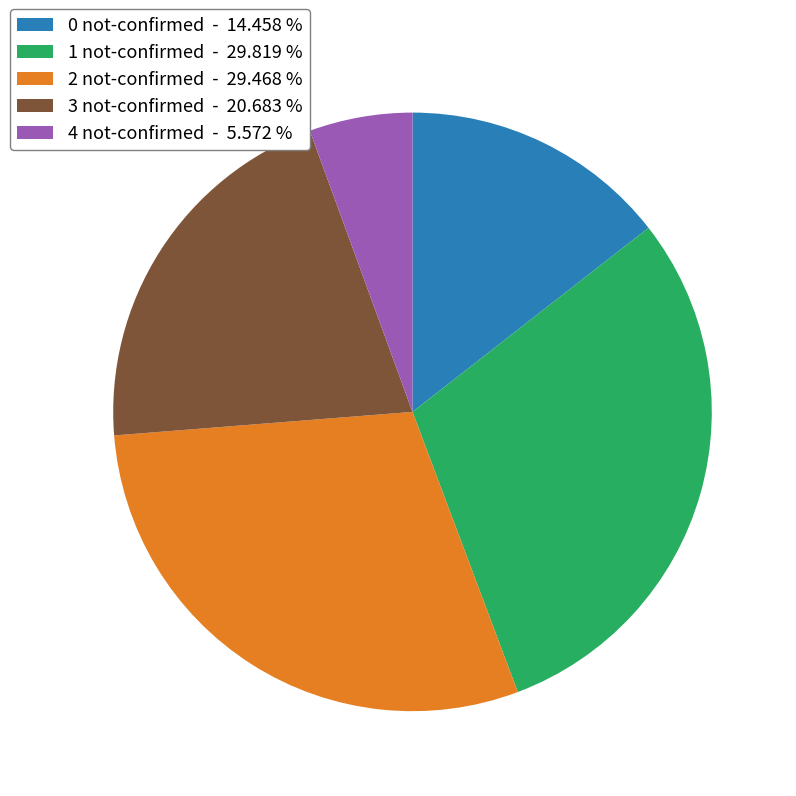

What is the smallest slice in the pie chart?

4 not-confirmed - 5.572 %